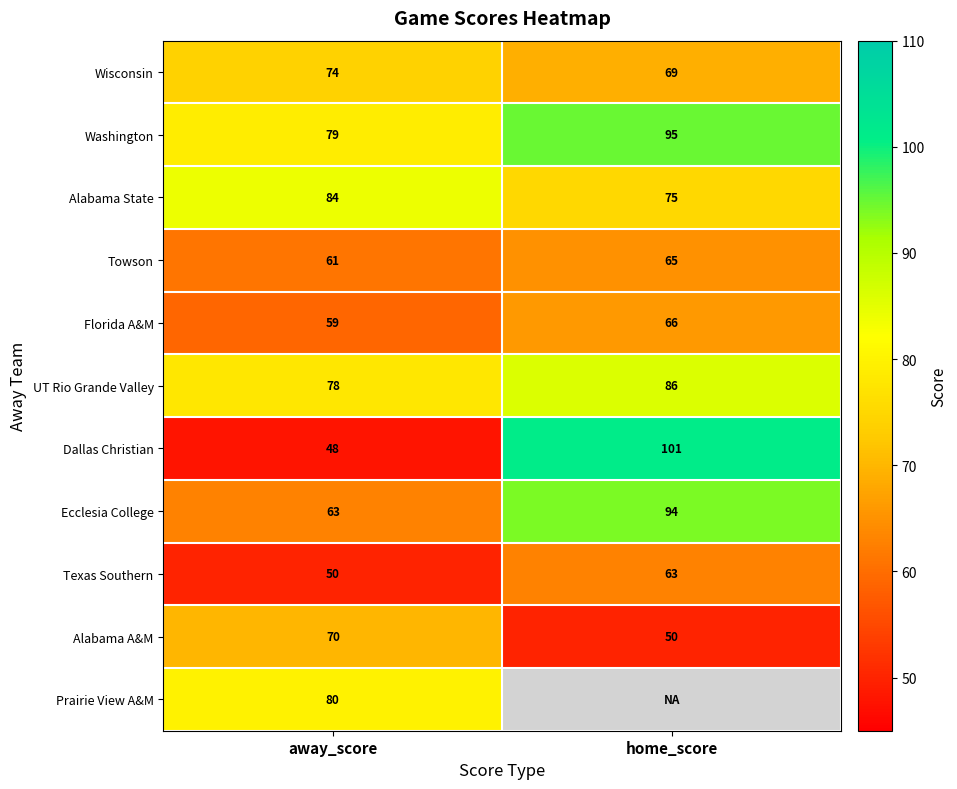

Rank the categories by Dallas Christian value from highest to lowest.

home_score, away_score